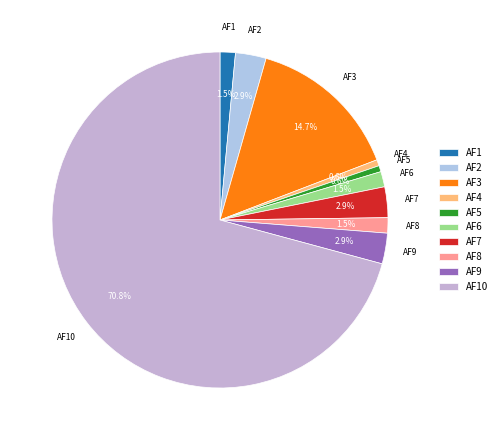

To the nearest percent, what is the difference between the largest and smallest slice percentages?

70%